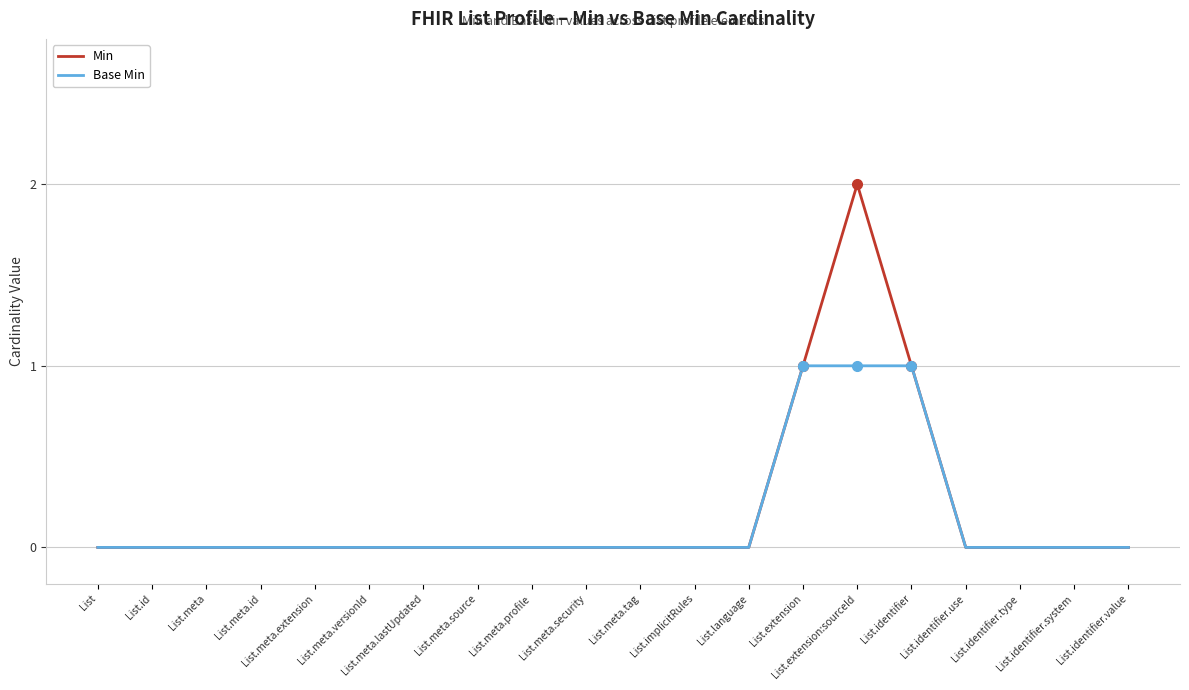

Which series has the largest range (max minus min)?

Min